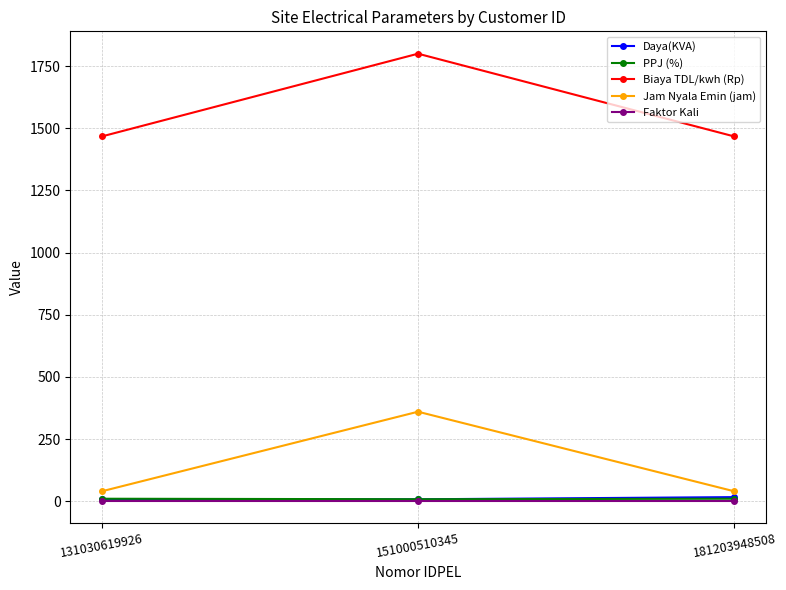

What is the difference between the highest and lowest values at 151000510345?

1799.0